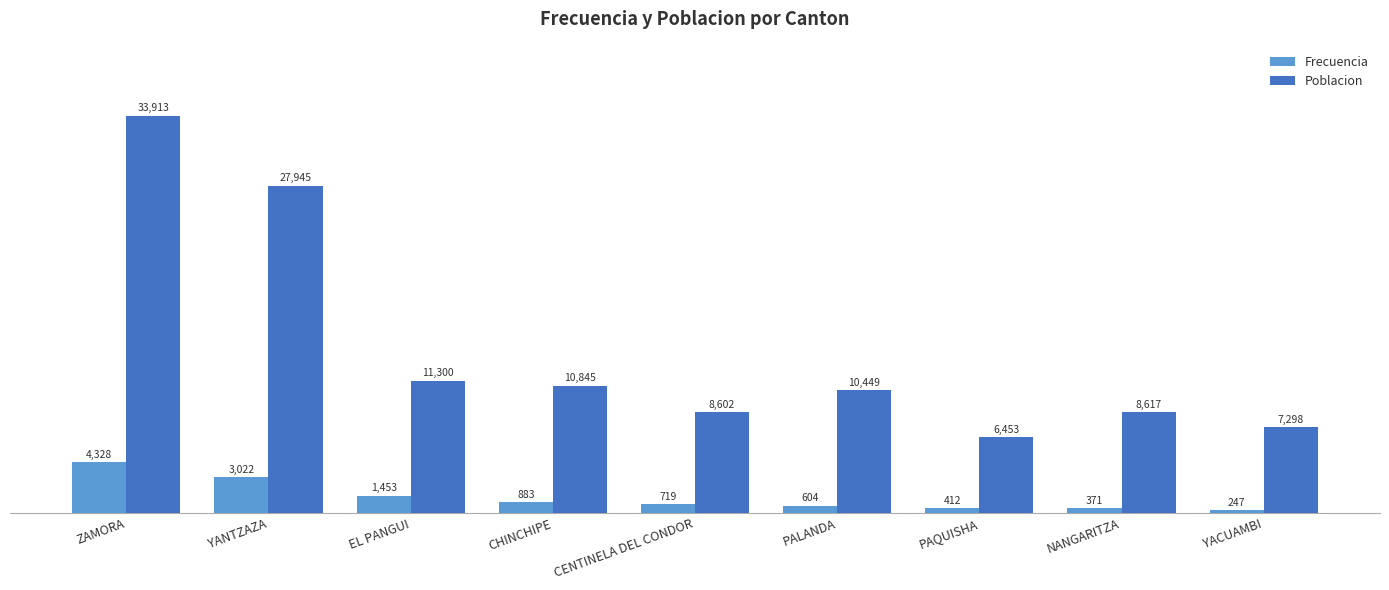

Which series has the largest total across all categories?

Poblacion